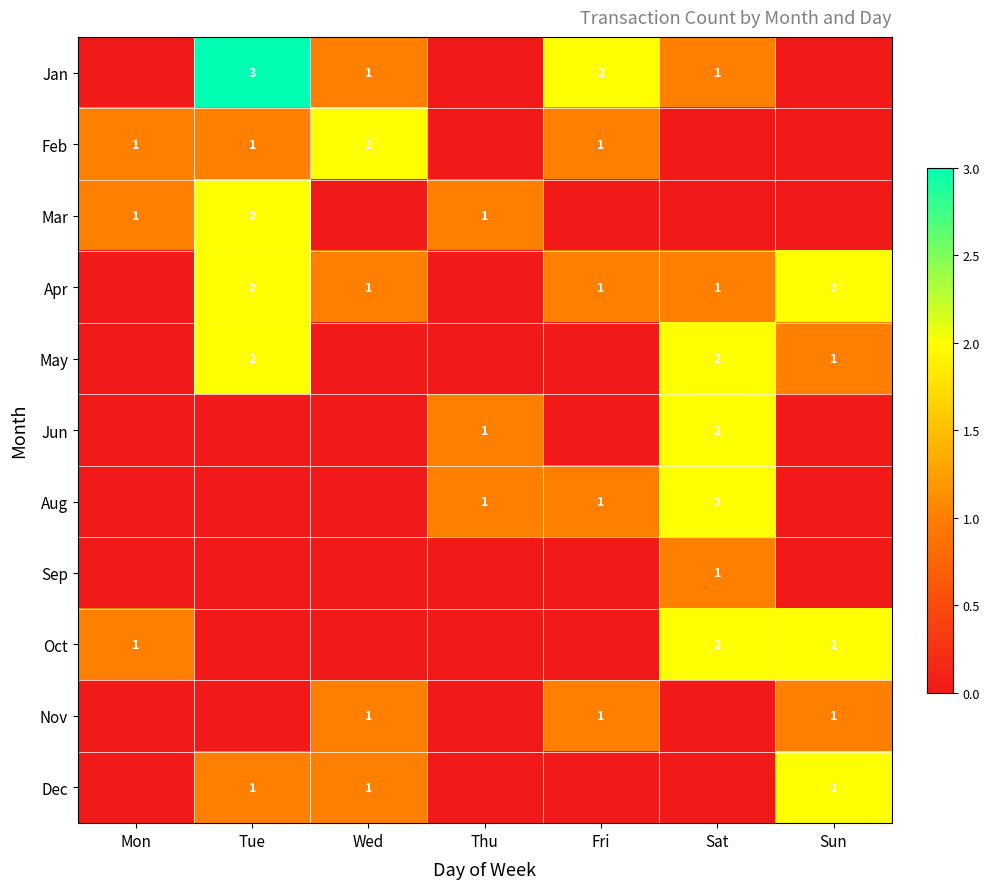

Between Sat and Thu, which is larger?

Sat